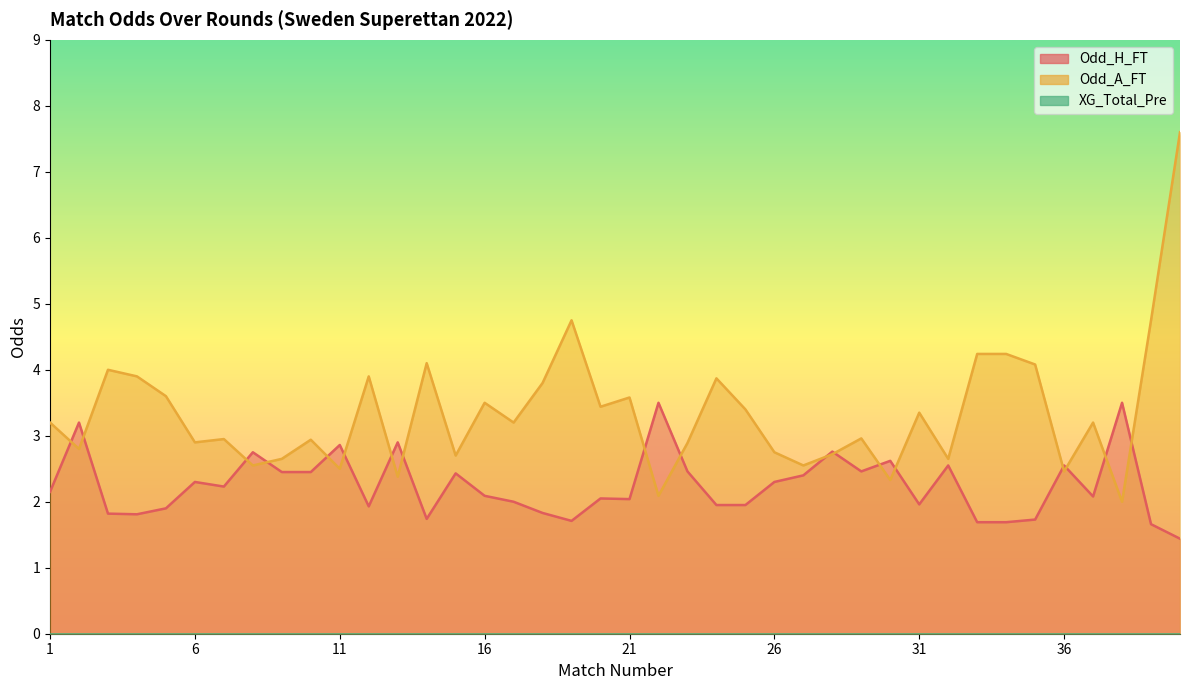

What is the approximate value of Odd_A_FT at 17?

3.2